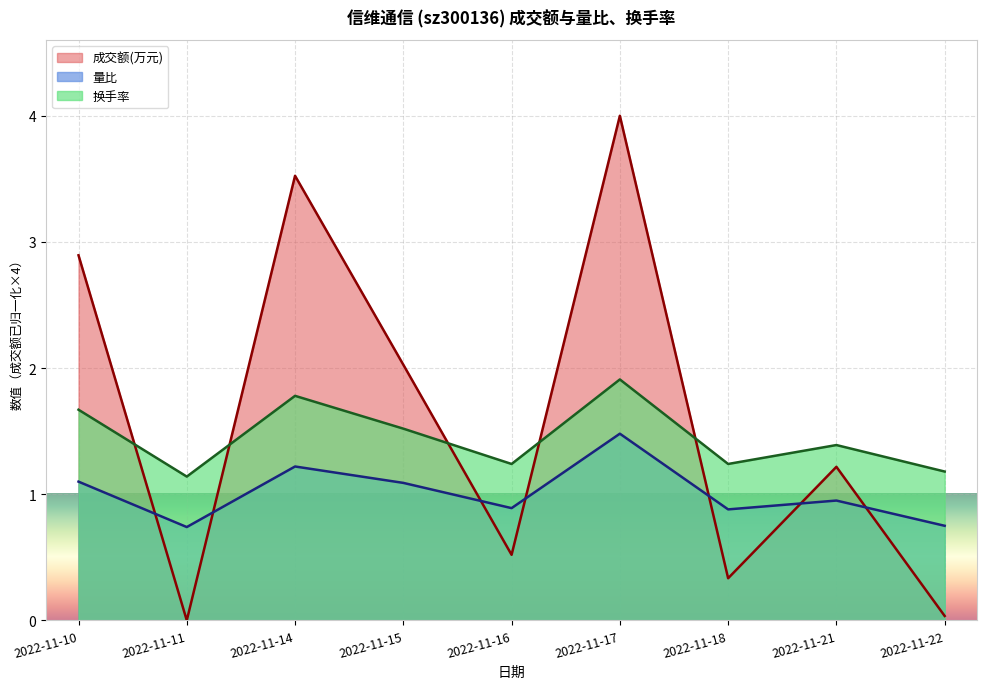

What is the sum of the 量比 values at 2022-11-11 and 2022-11-18?

1.6